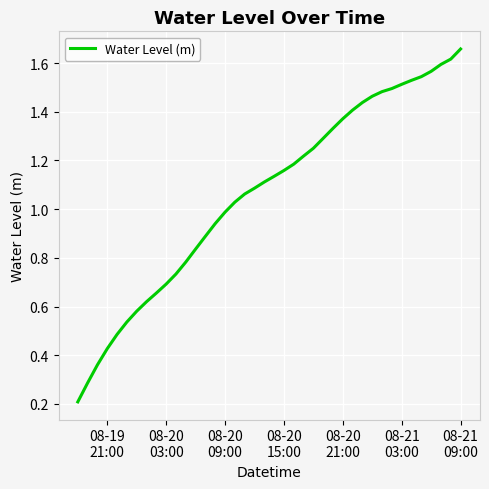

What is the average value?

1.1